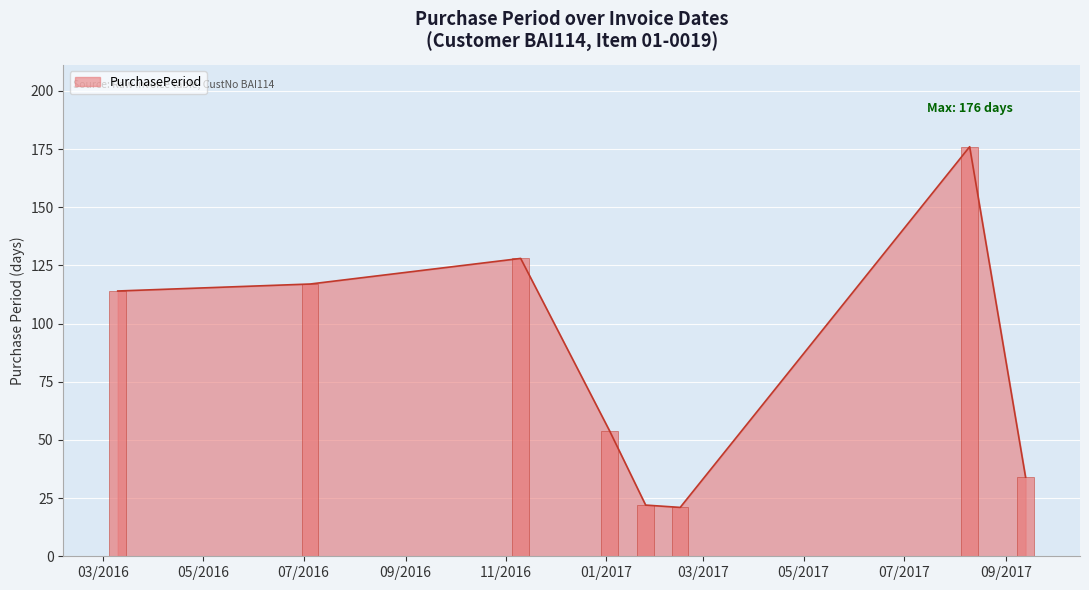

What is the sum of the values at 2017-01-25 and 2016-11-10?

150